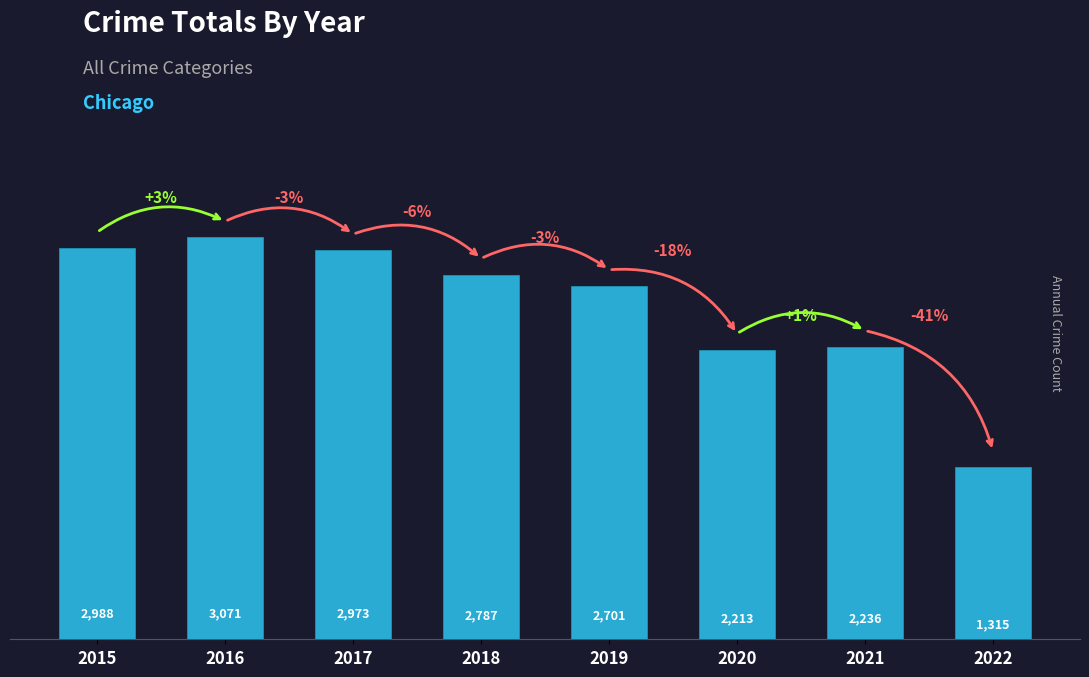

Reading left to right, what are all the values shown in this chart?

2015=2988	2016=3071	2017=2973	2018=2787	2019=2701	2020=2213	2021=2236	2022=1315